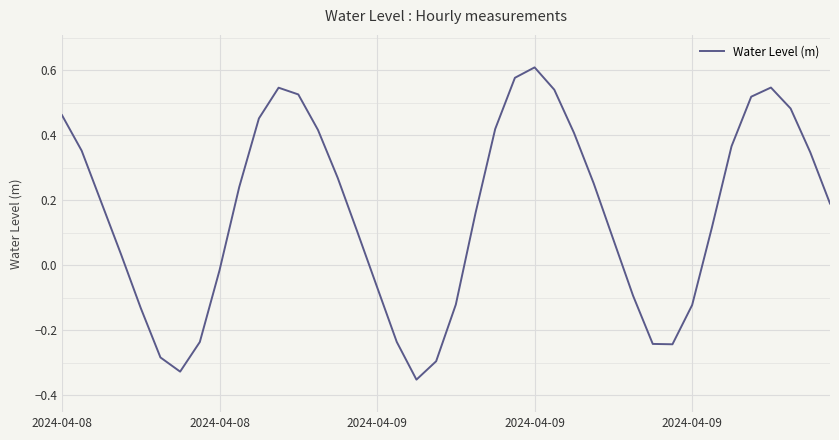

What is the difference between the maximum and minimum values?

1.0